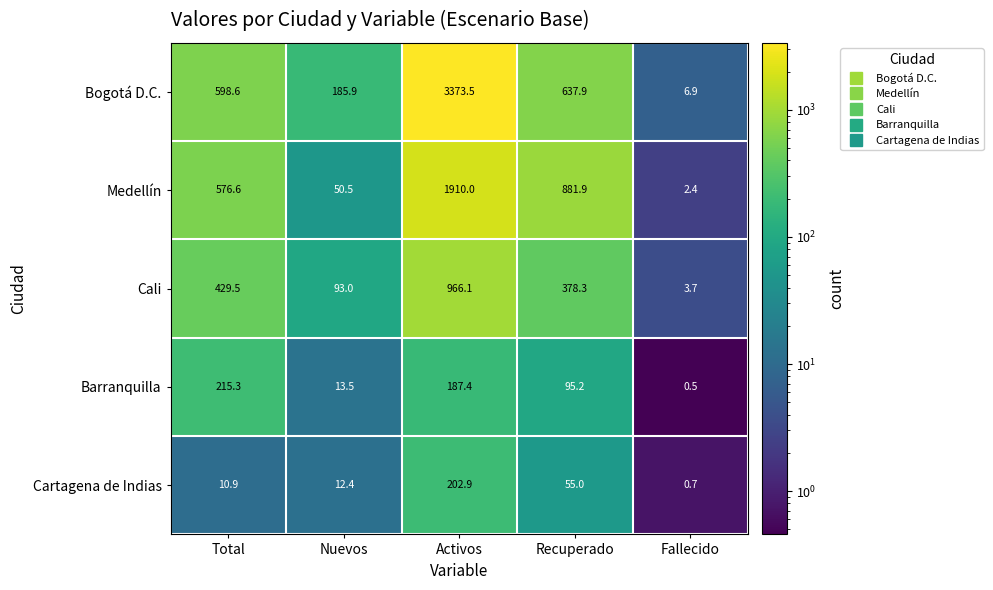

At which label is Cali closest to 484?

Total